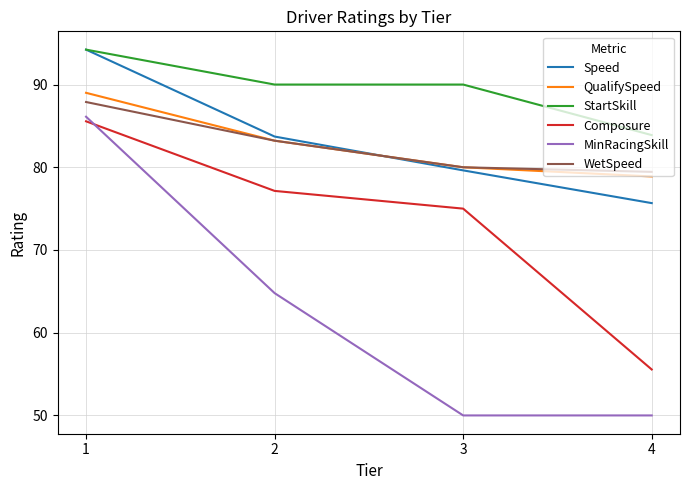

Which series has the widest spread of values?

MinRacingSkill